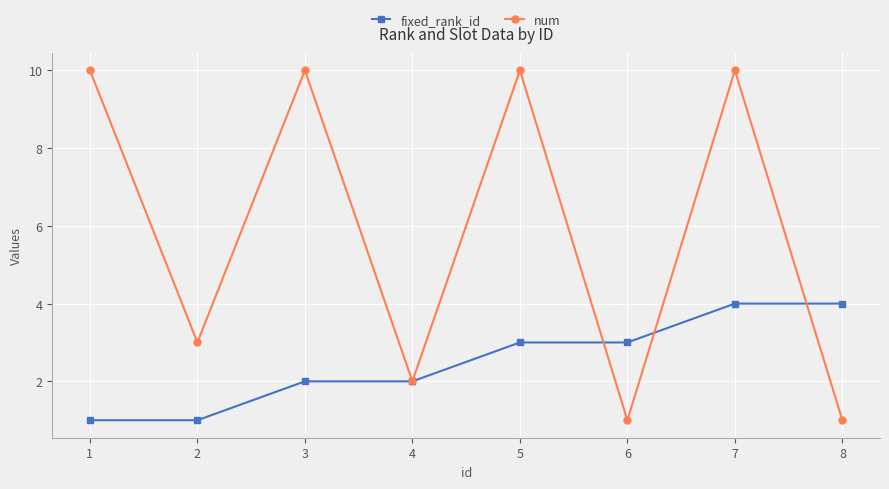

Is the value of fixed_rank_id at 5 greater than the value of num at 4?

Yes